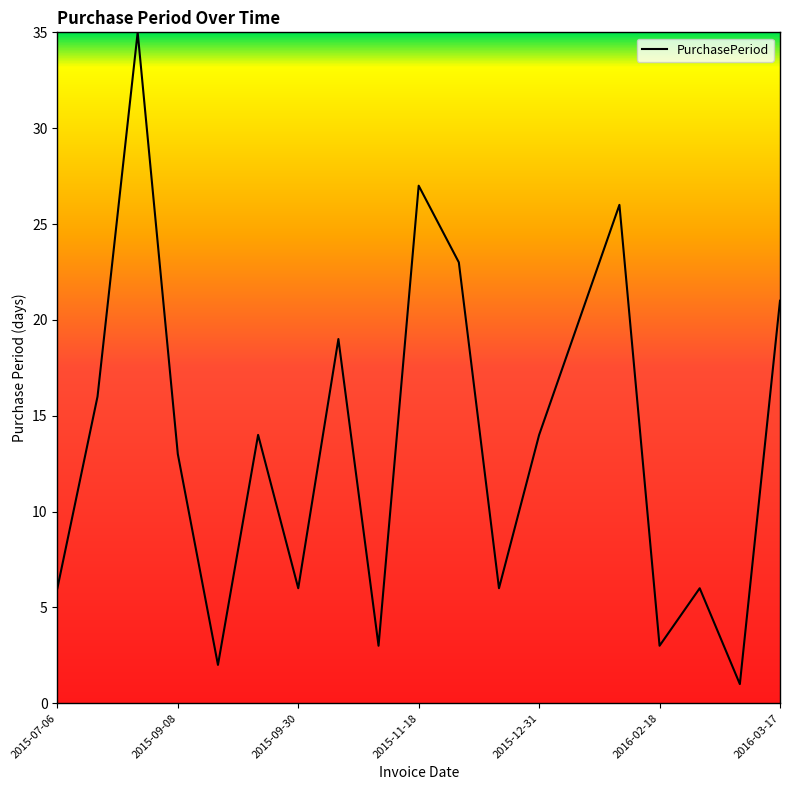

What is the maximum value shown in the chart?

35